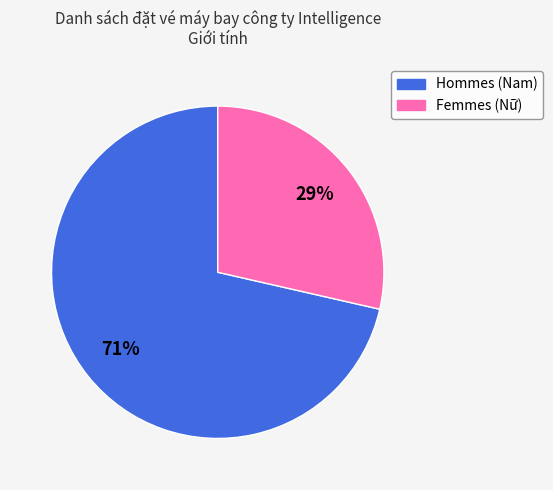

Is there a majority slice in this chart?

Yes